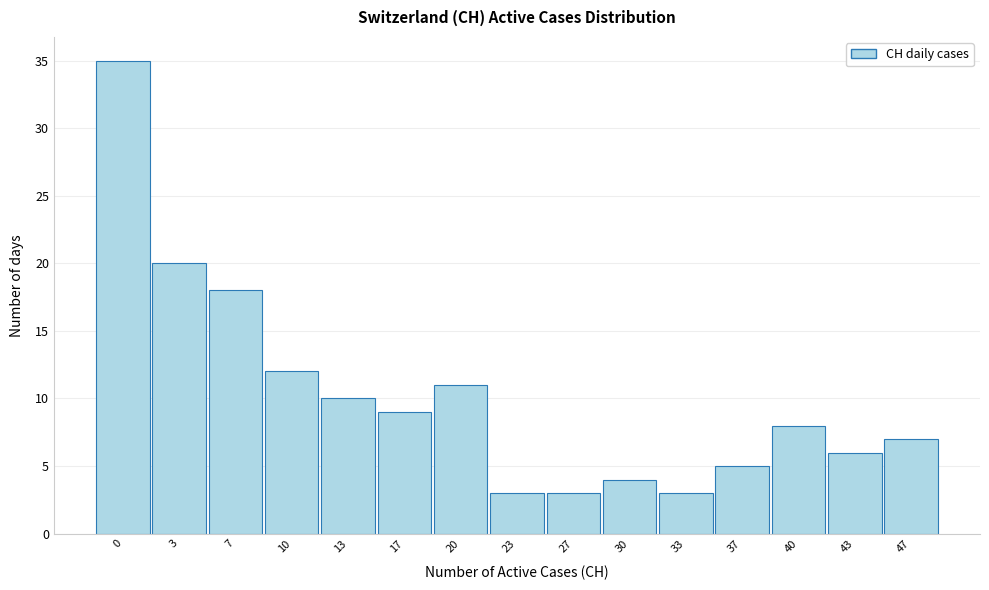

Reading left to right, extract all data points from this chart.

0=35	3=20	7=18	10=12	13=10	17=9	20=11	23=3	27=3	30=4	33=3	37=5	40=8	43=6	47=7